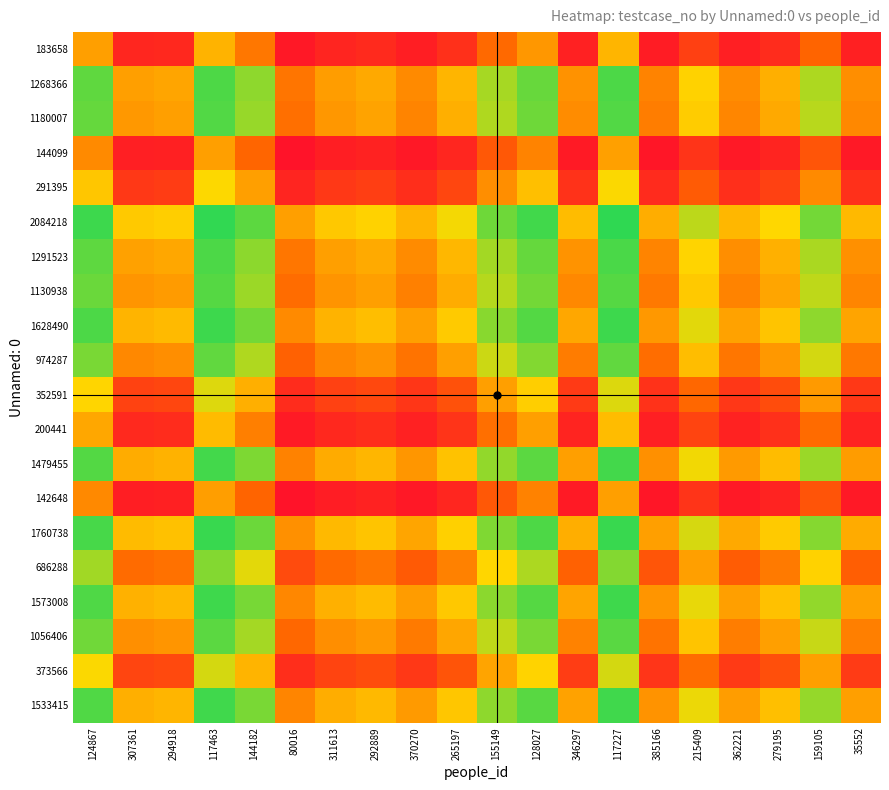

What is the total value across all series at 159105?

12.7